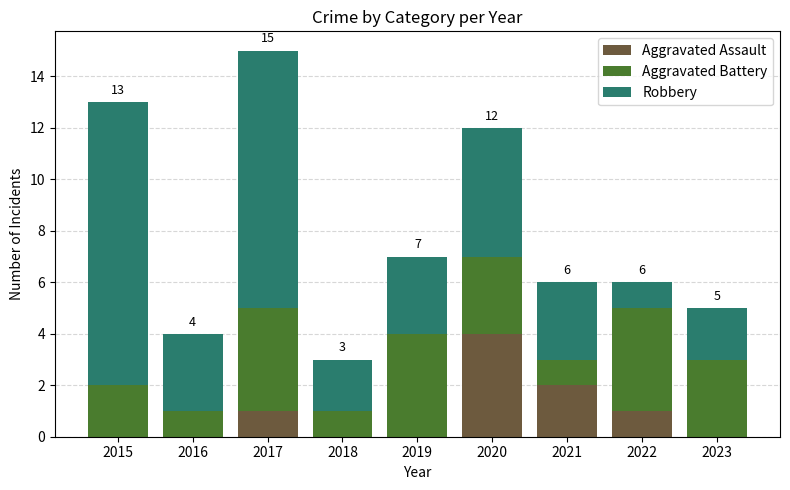

The Aggravated Assault series shows -1 at 2018. True or false?

False